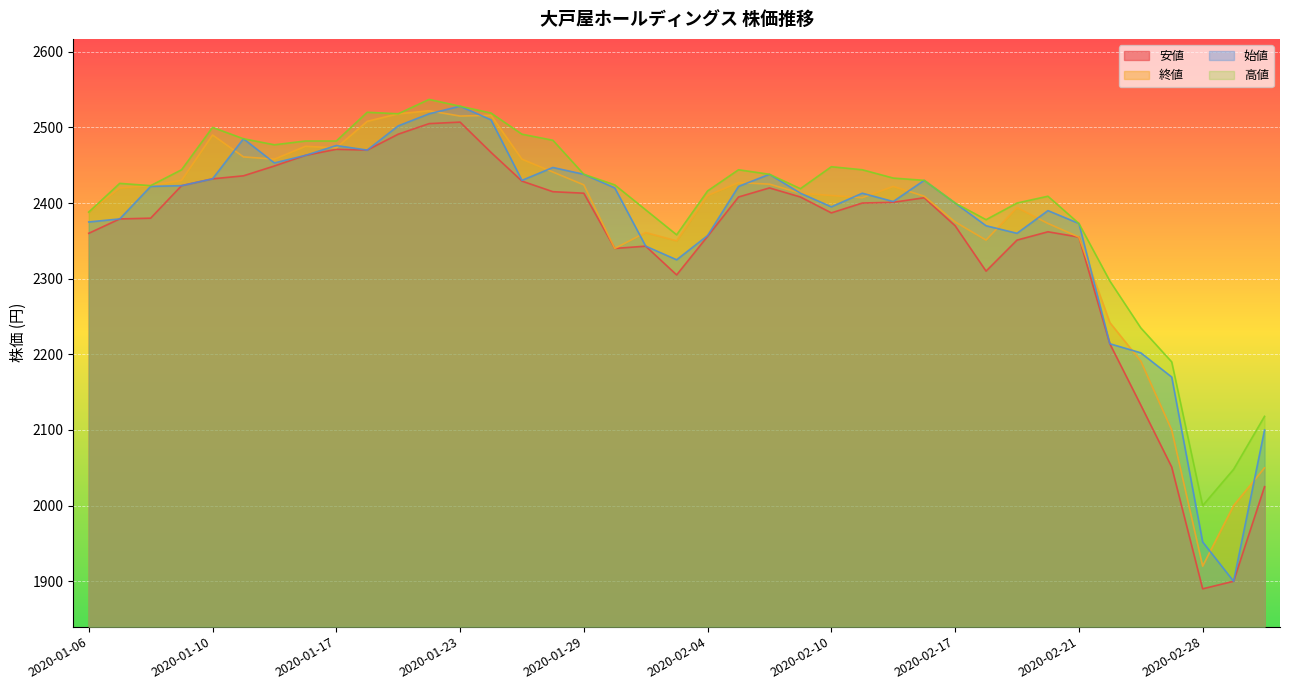

The 終値 series shows 2350 at 2020-02-03. True or false?

True